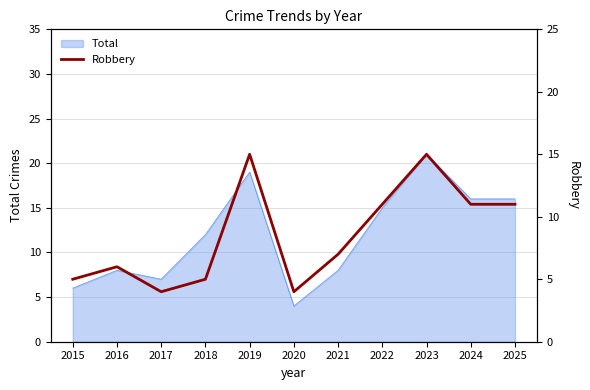

Approximately how many times larger is the value at 2022 compared to 2024?

1.0